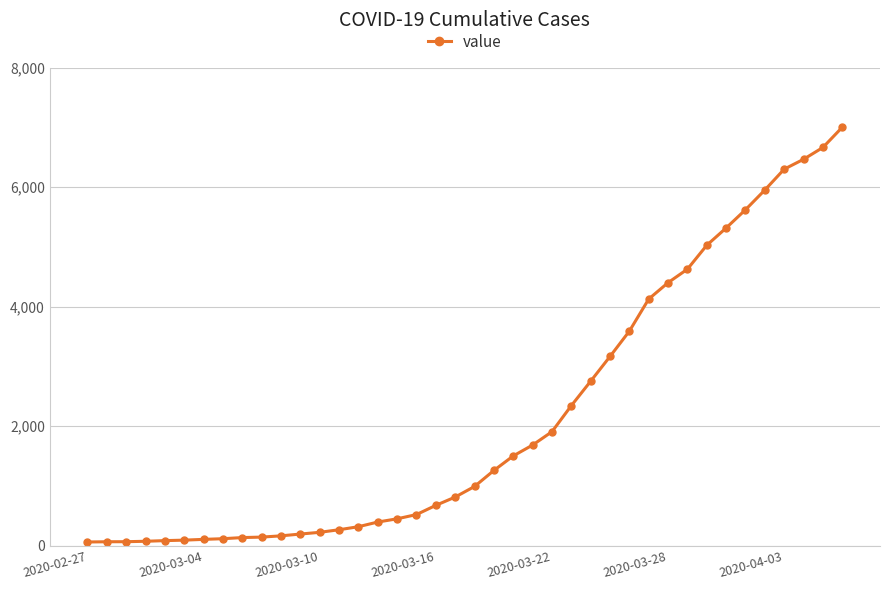

What is the difference between the maximum and minimum values?

6939